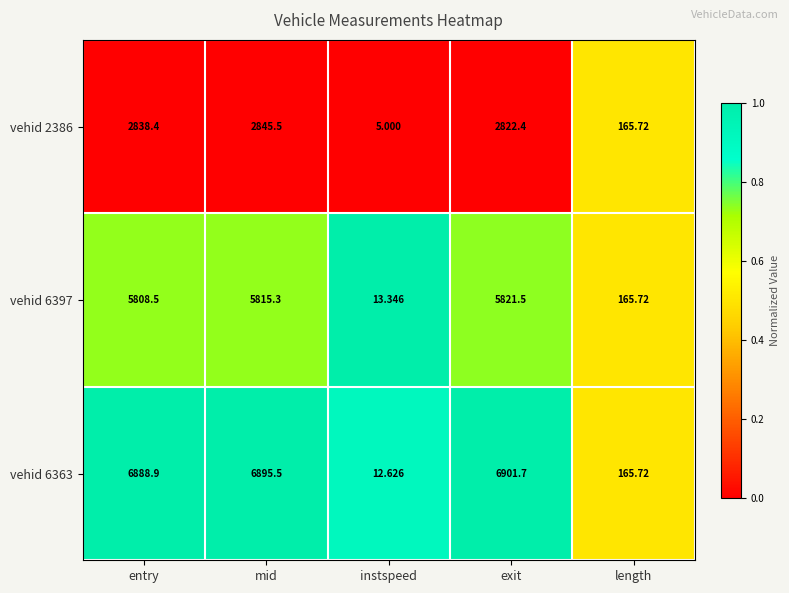

Rank the categories by vehid 2386 value from lowest to highest.

instspeed, length, exit, entry, mid